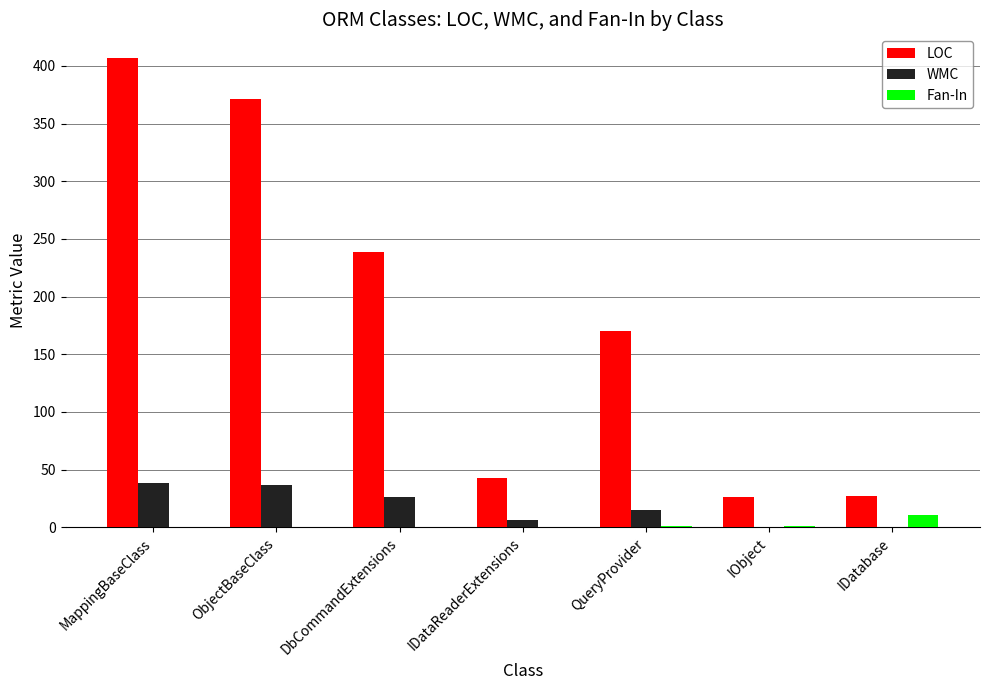

What is the greatest value displayed?

407